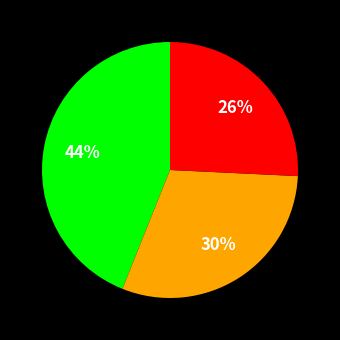

Does any single category account for the majority?

No